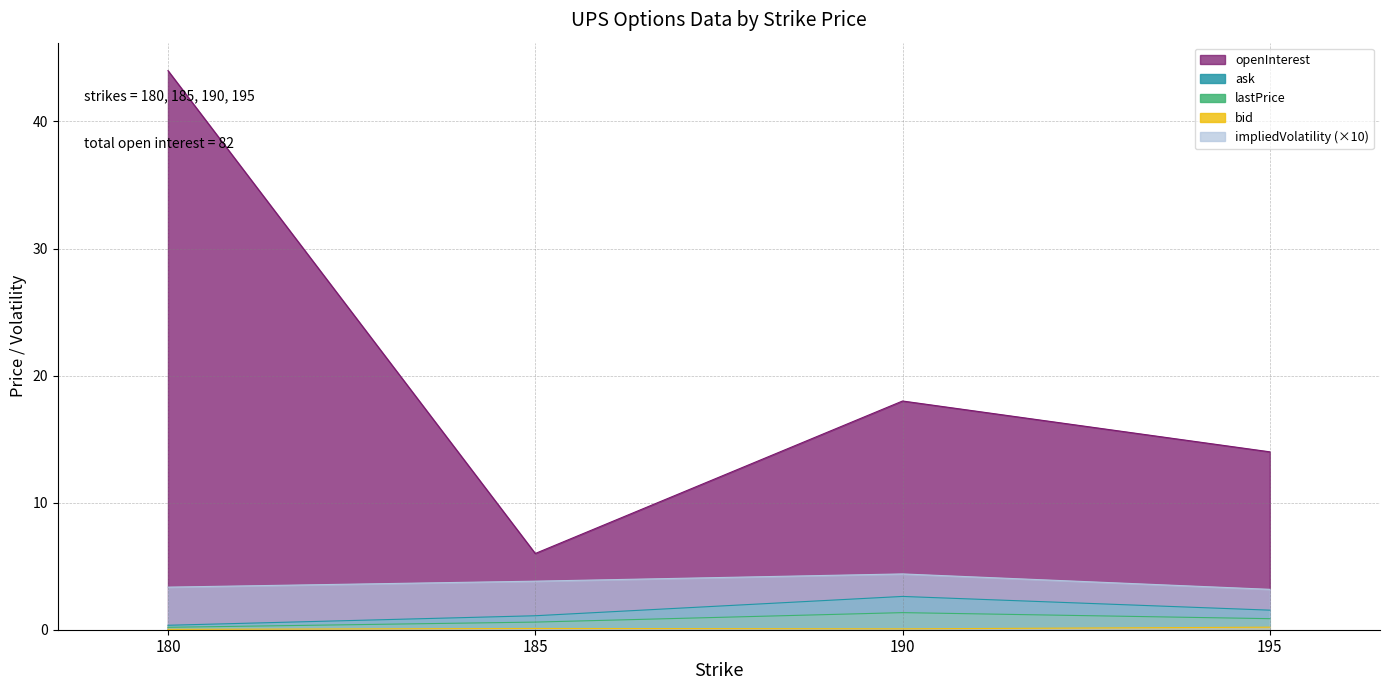

What are all the series names shown in the legend?

lastPrice, openInterest, bid, ask, impliedVolatility